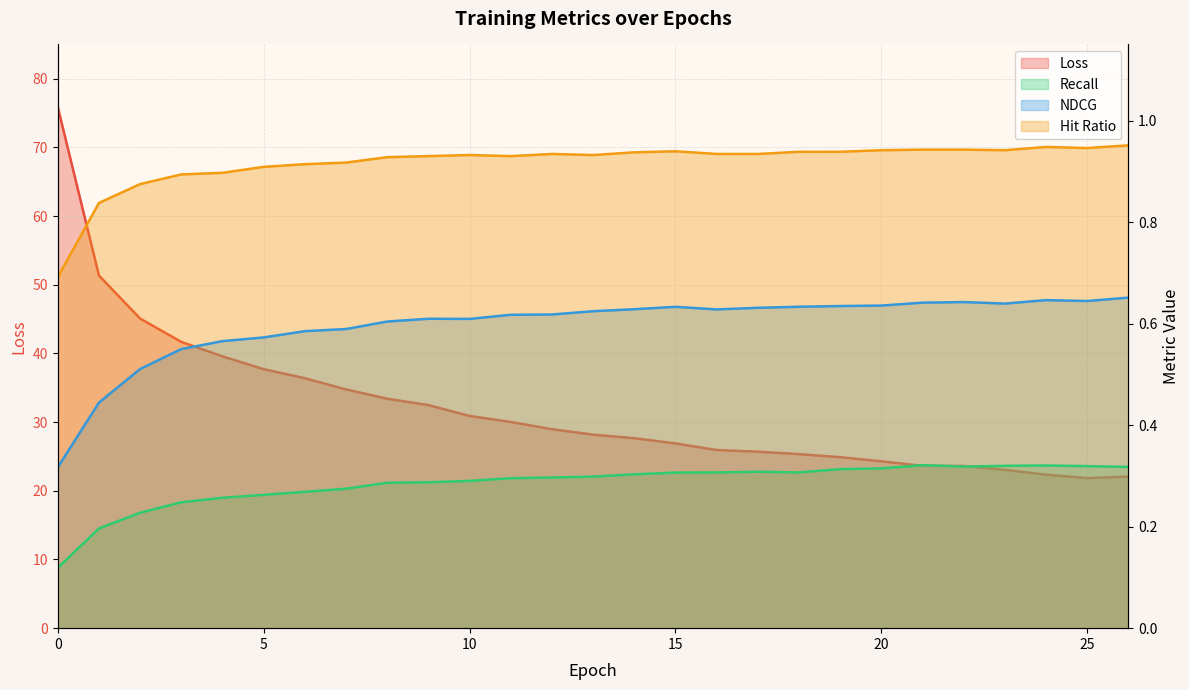

Where is the first local minimum for Hit Ratio?

11